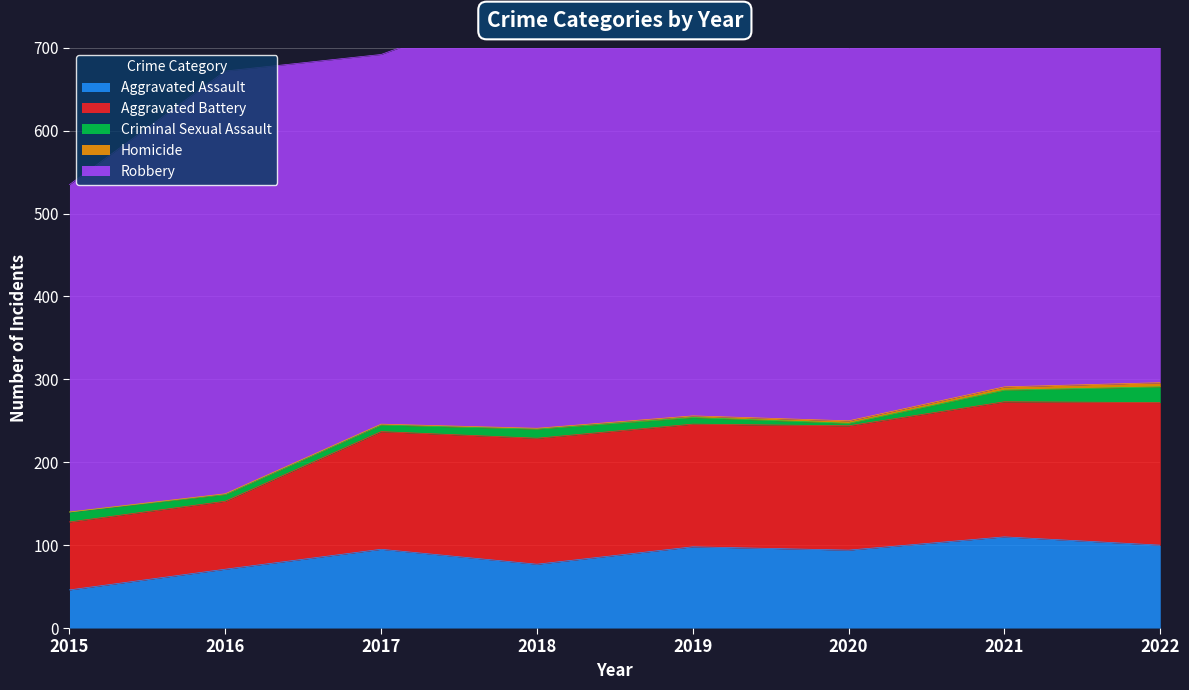

What is the sum of the Aggravated Battery values at 2016 and 2019?

230